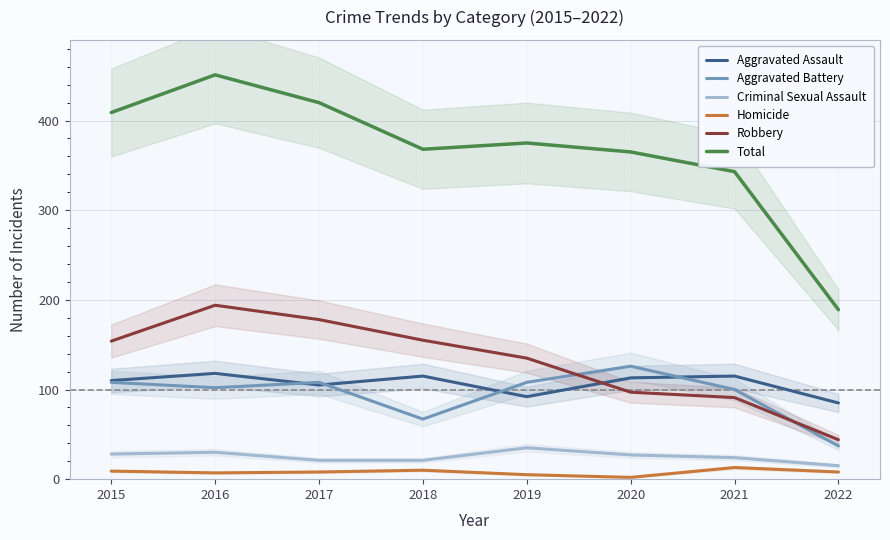

True or false: Criminal Sexual Assault and Robbery cross at least once.

False